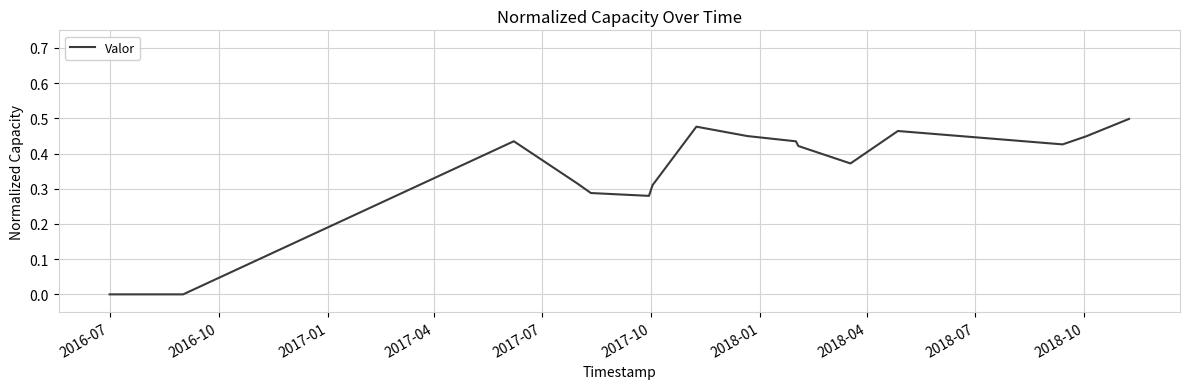

What is the sum of all values?

5.6